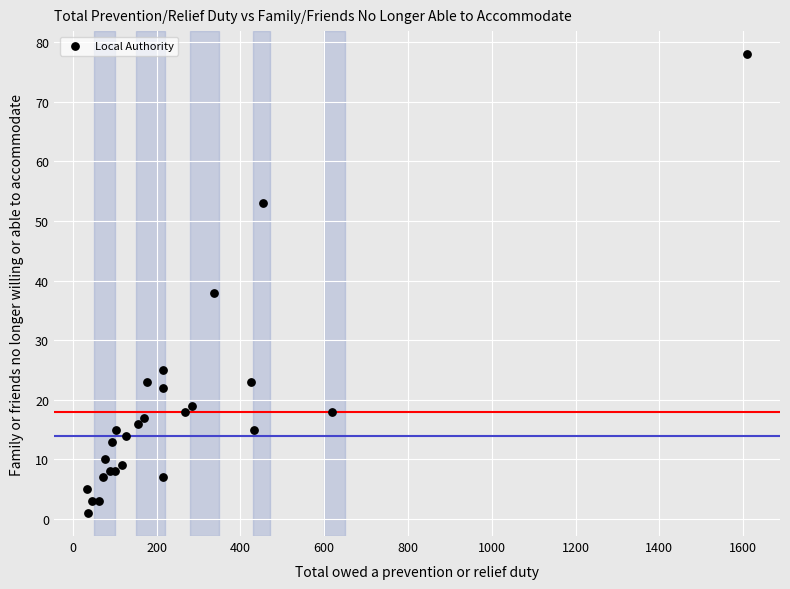

What Y value in the scatter plot is closest to 39?

38